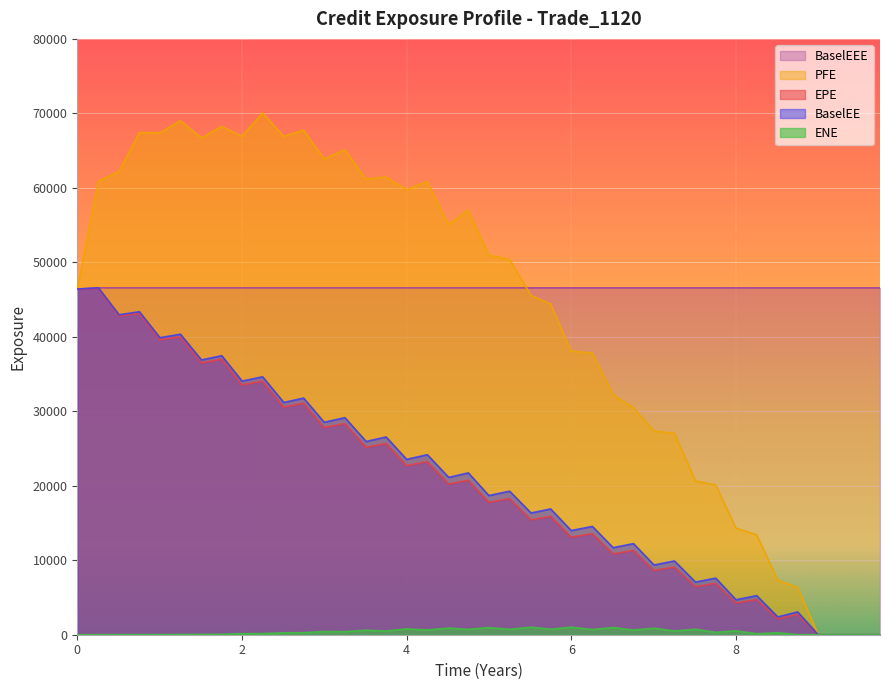

The value of BaselEE at 8 is 47171.9. True or false?

False